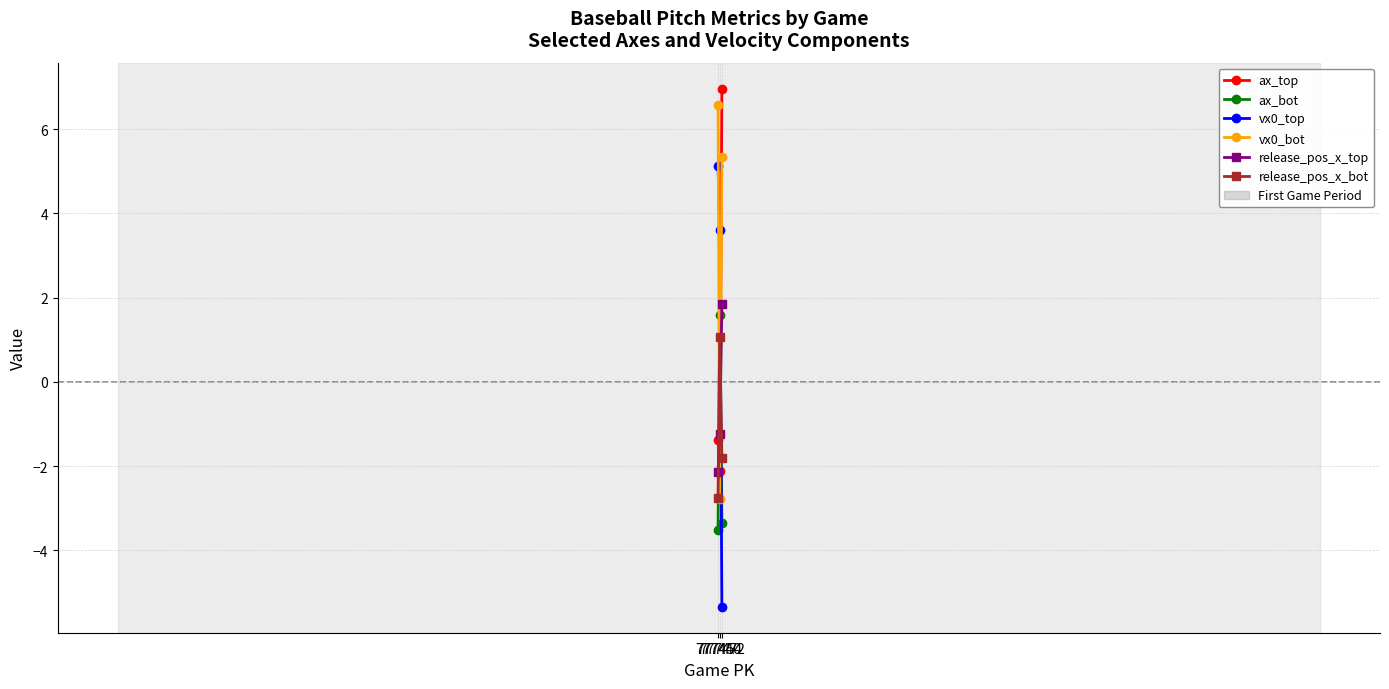

List the series in order of their peak value, highest first.

ax_top, vx0_bot, vx0_top, release_pos_x_top, ax_bot, release_pos_x_bot